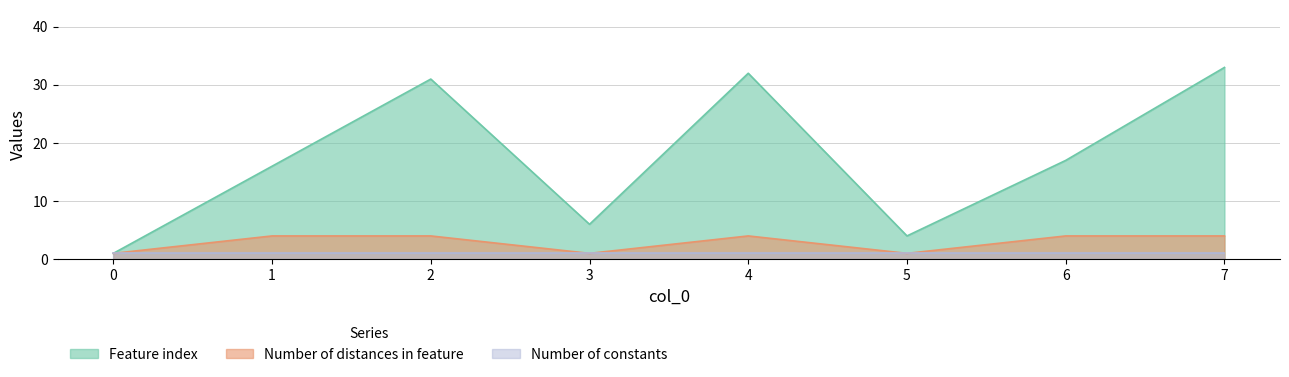

What is the total value across all series at 7?

38